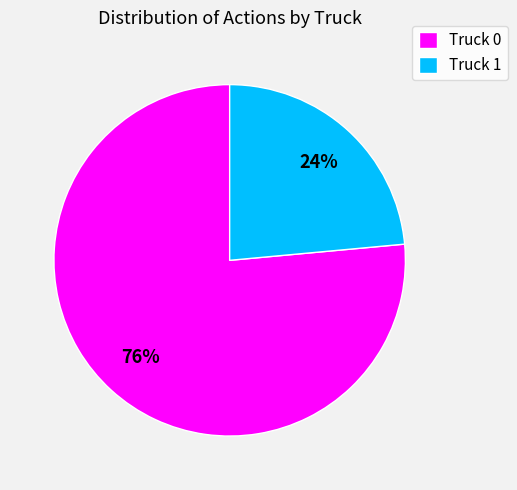

What is the ratio of the value at Truck 1 to the value at Truck 0?

0.3